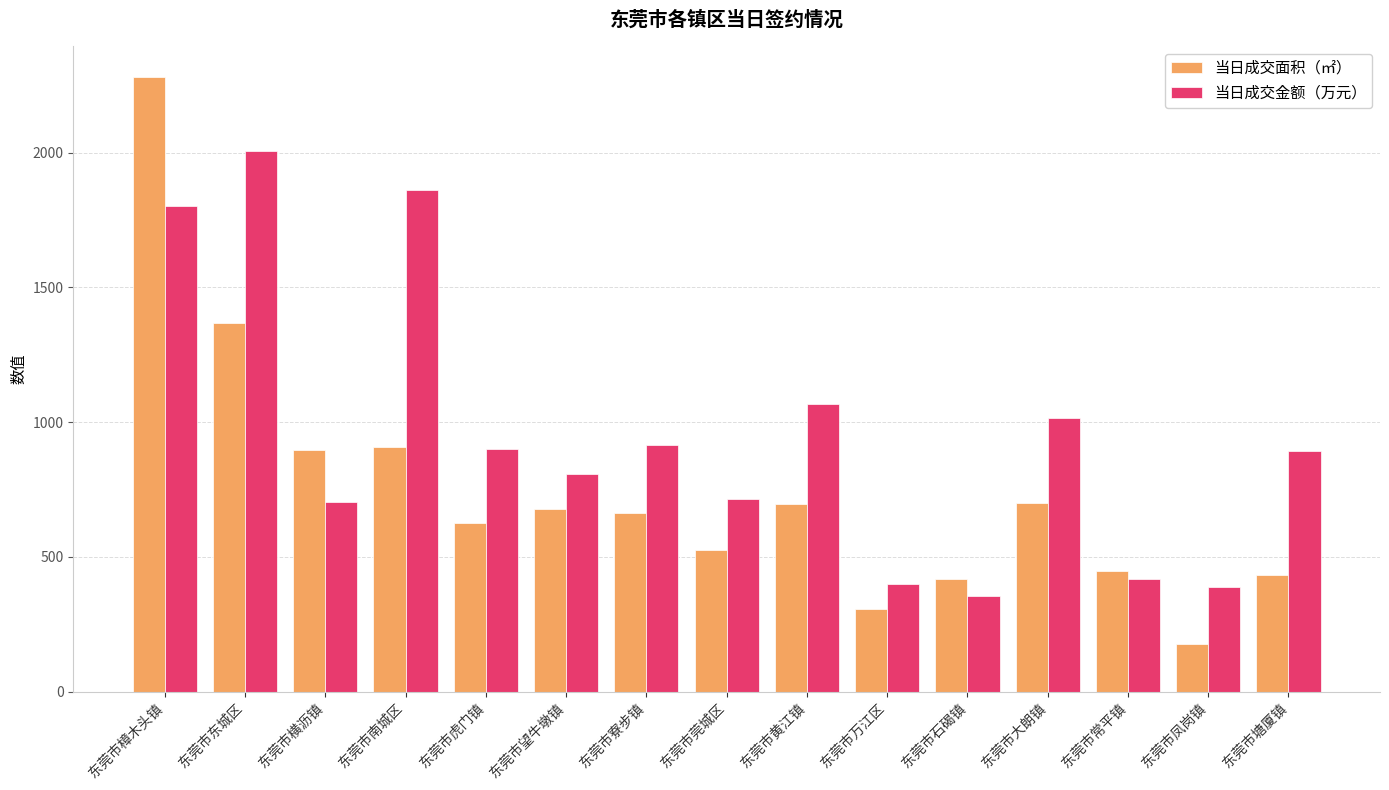

Between 东莞市石碣镇 and 东莞市塘厦镇, which series saw the biggest shift?

当日成交金额（万元）